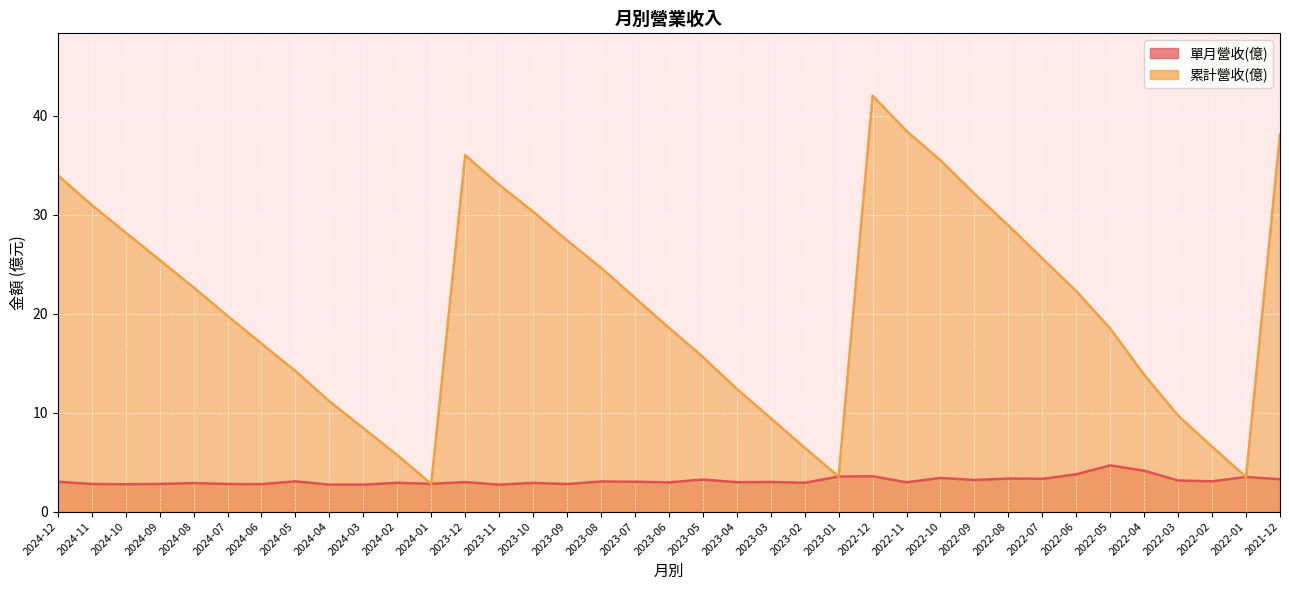

Reading left to right, extract all data points from this chart.

單月營收(億): 2024-12=3.0	2024-11=2.8	2024-10=2.8	2024-09=2.8	2024-08=2.9	2024-07=2.8	2024-06=2.8	2024-05=3.1	2024-04=2.7	2024-03=2.7	2024-02=2.9	2024-01=2.8	2023-12=3.0	2023-11=2.7	2023-10=2.9	2023-09=2.8	2023-08=3.0	2023-07=3.0	2023-06=3.0	2023-05=3.2	2023-04=3.0	2023-03=3.0	2023-02=2.9	2023-01=3.5	2022-12=3.6	2022-11=3.0	2022-10=3.4	2022-09=3.2	2022-08=3.3	2022-07=3.3	2022-06=3.8	2022-05=4.7	2022-04=4.1	2022-03=3.1	2022-02=3.1	2022-01=3.5	2021-12=3.3
累計營收(億): 2024-12=34.0	2024-11=31.0	2024-10=28.2	2024-09=25.4	2024-08=22.7	2024-07=19.8	2024-06=17.0	2024-05=14.2	2024-04=11.2	2024-03=8.4	2024-02=5.7	2024-01=2.8	2023-12=36.0	2023-11=33.0	2023-10=30.3	2023-09=27.4	2023-08=24.6	2023-07=21.6	2023-06=18.6	2023-05=15.6	2023-04=12.4	2023-03=9.4	2023-02=6.5	2023-01=3.5	2022-12=42.0	2022-11=38.5	2022-10=35.5	2022-09=32.1	2022-08=28.9	2022-07=25.6	2022-06=22.3	2022-05=18.5	2022-04=13.8	2022-03=9.7	2022-02=6.6	2022-01=3.5	2021-12=38.1